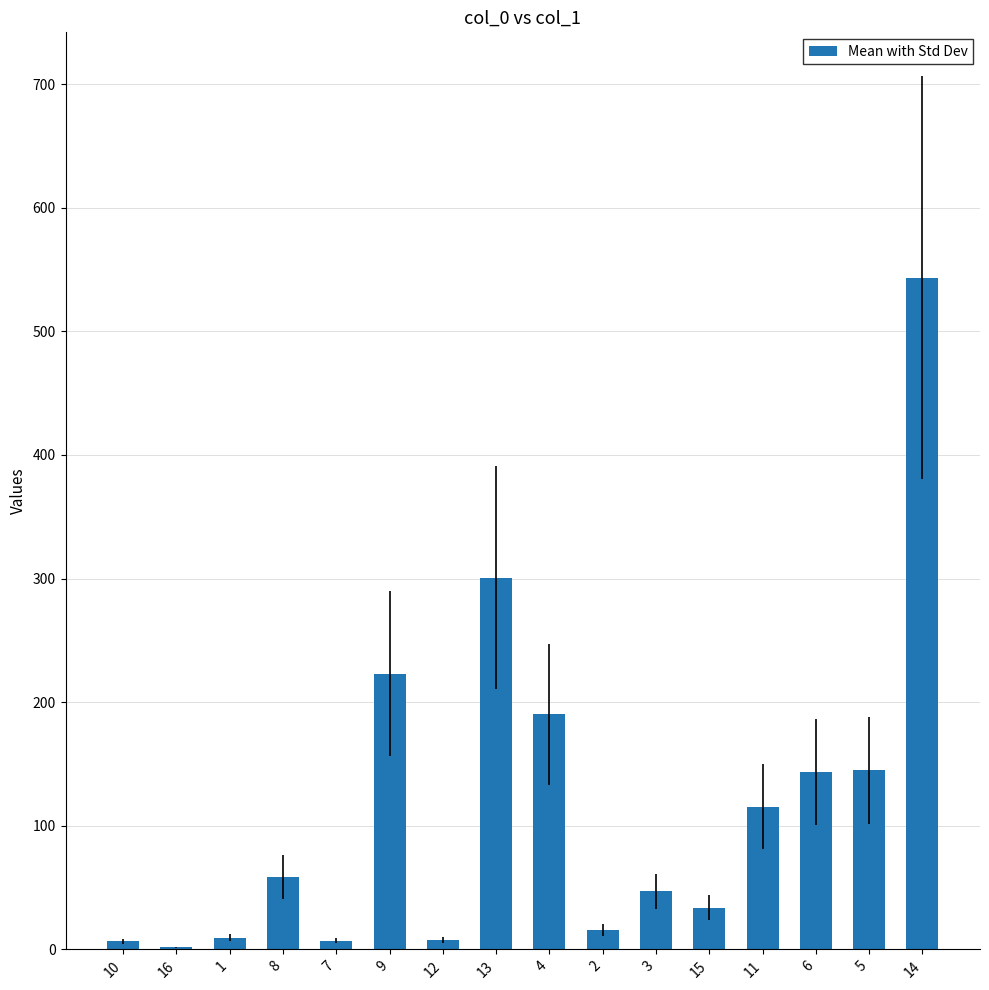

How many distinct data groups are displayed?

1